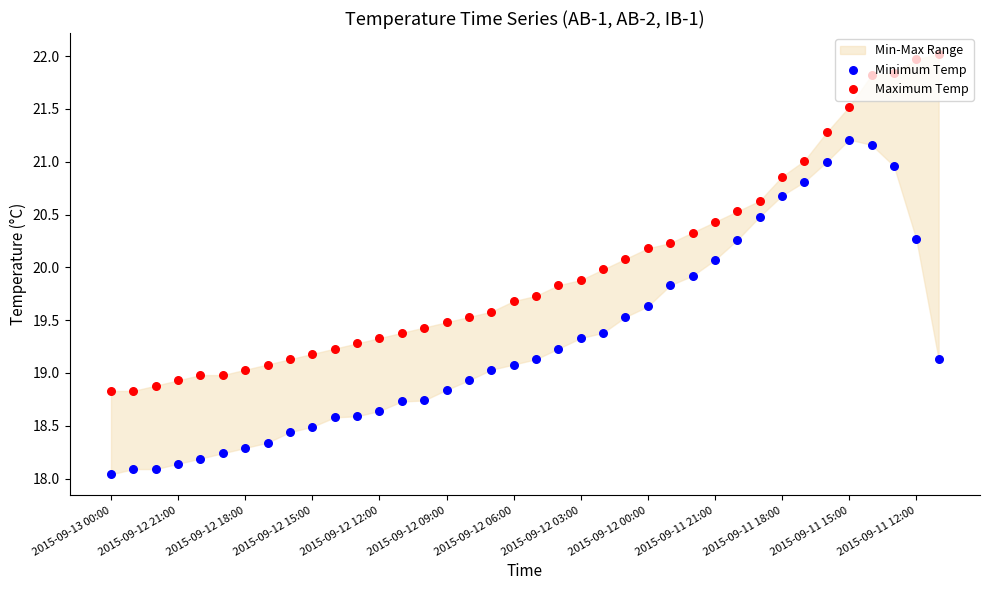

At which category is the sum across all series the highest?

34